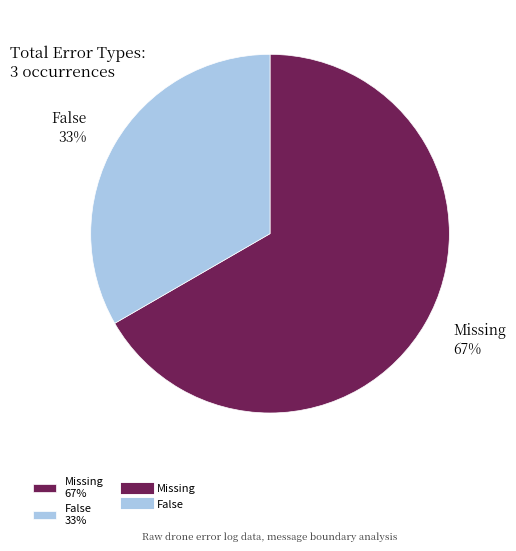

Do False 33% and Missing 67% together represent more than half of the pie?

Yes